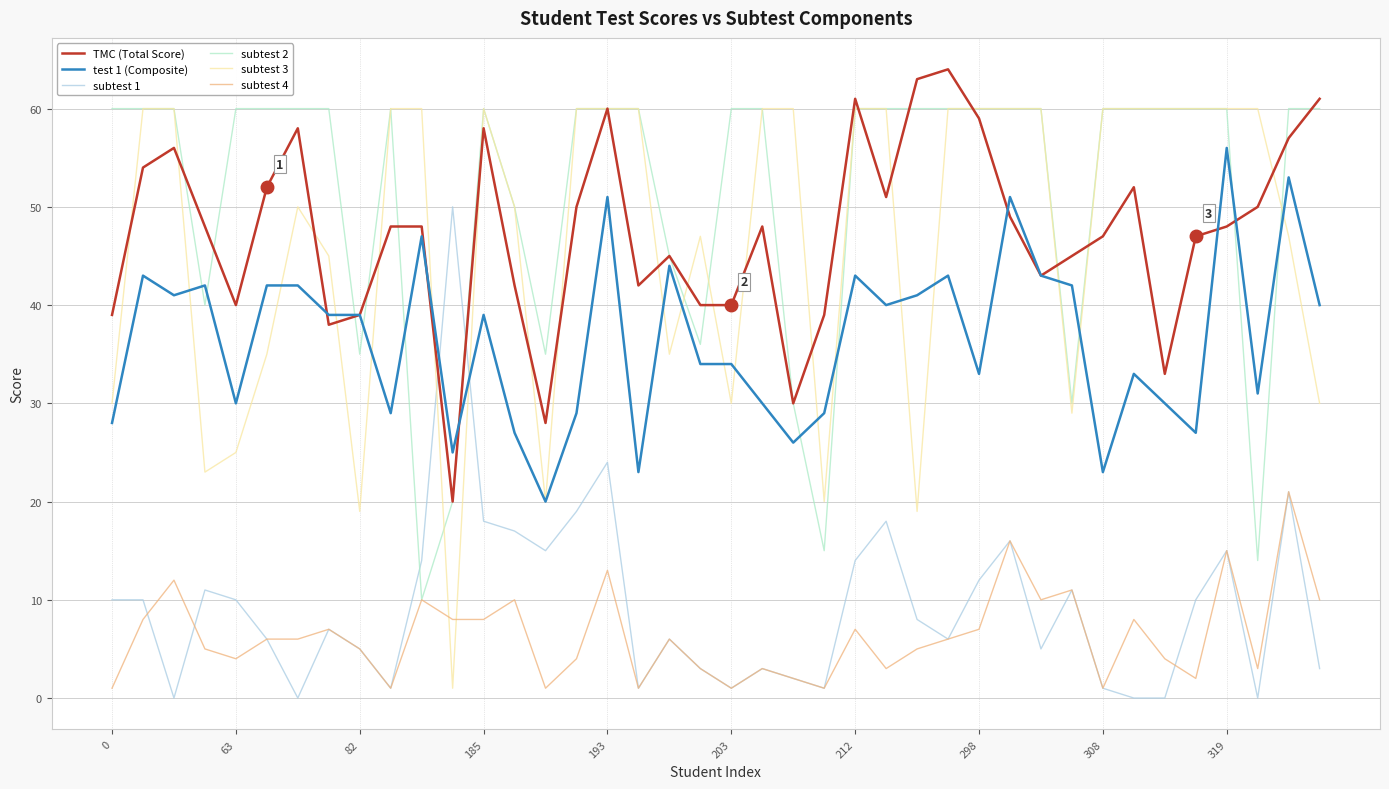

True or false: subtest 1 and TMC (Total Score) intersect in this chart.

True